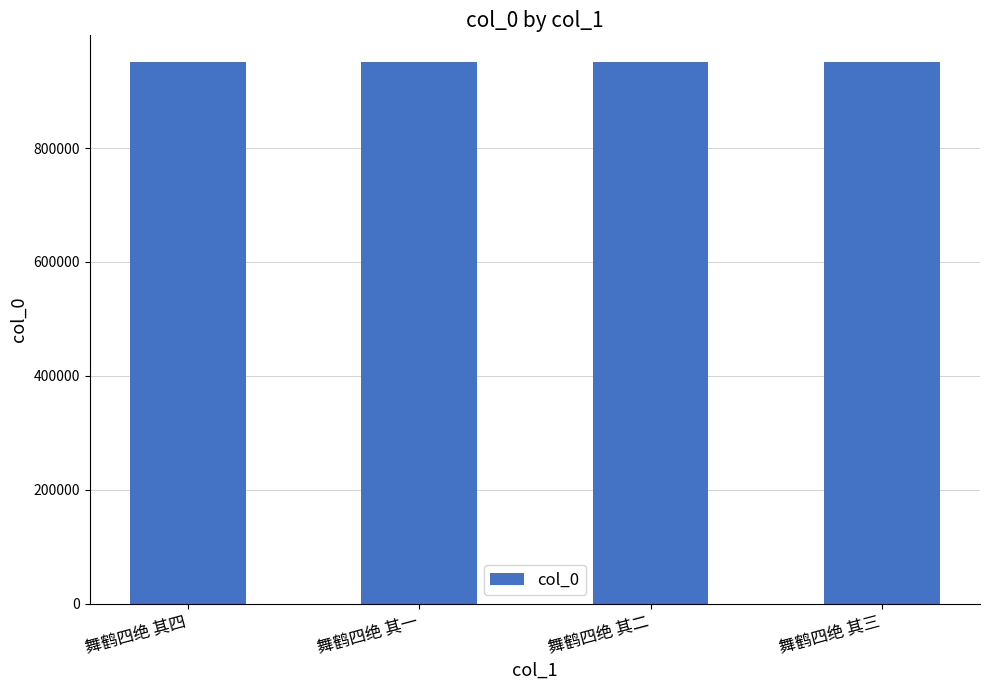

What is the value of the 3rd bar from the left?

950665